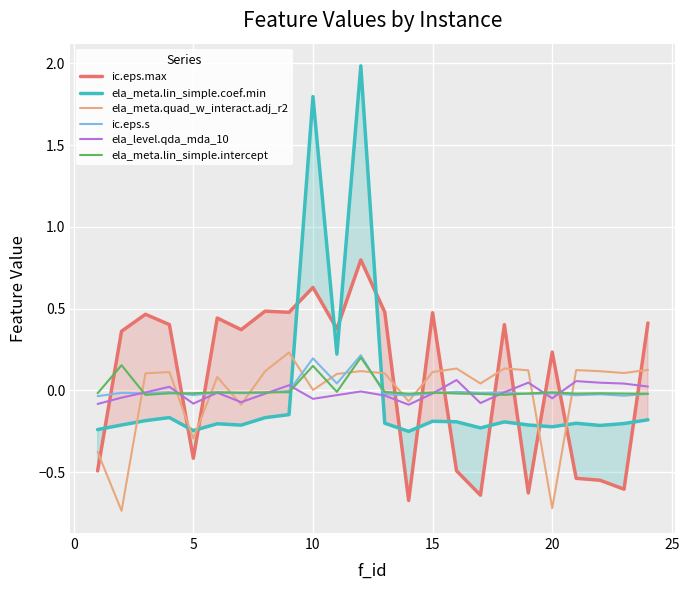

After their last crossing, which series has the higher values: ela_level.qda_mda_10 or ic.eps.max?

ic.eps.max